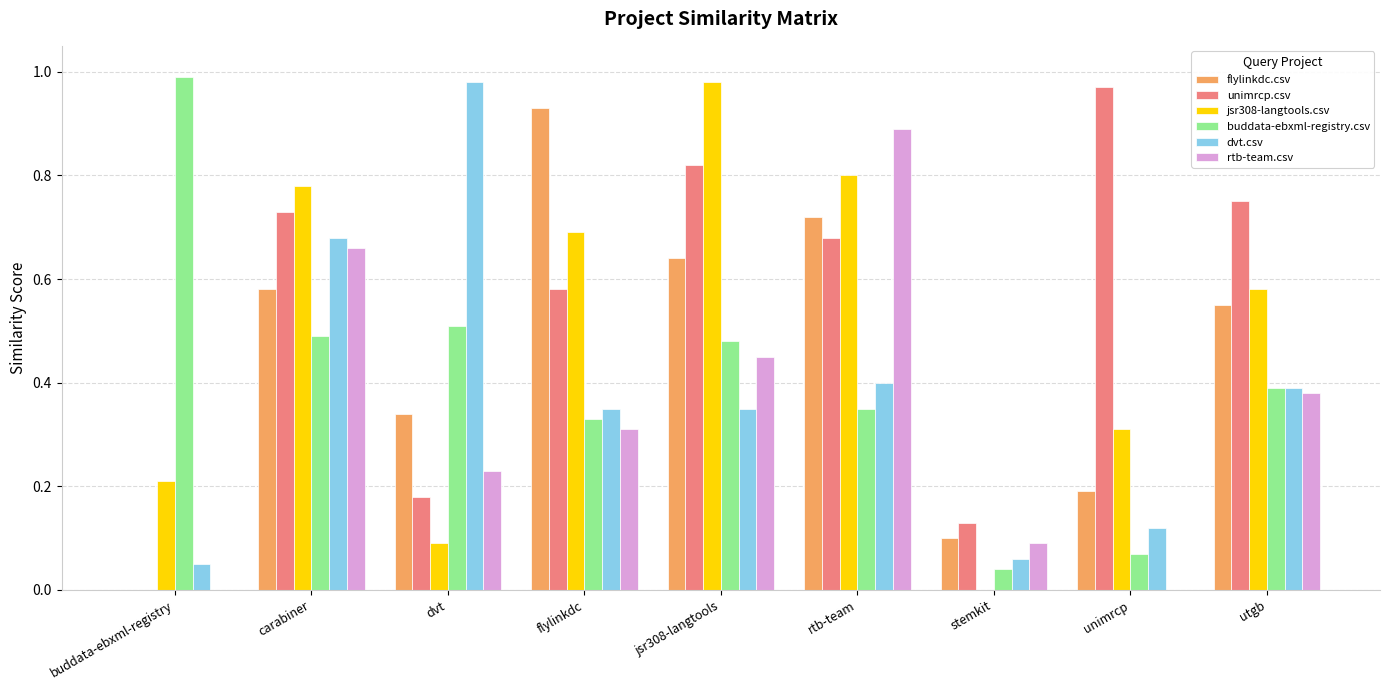

Which category has the highest value in the unimrcp.csv series?

unimrcp